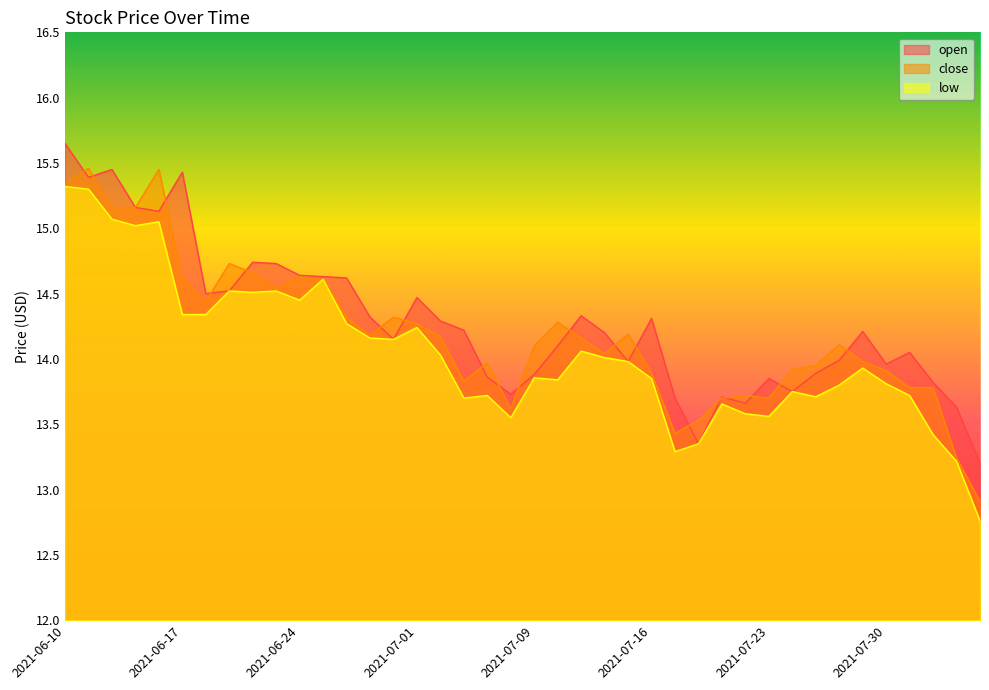

Which label corresponds to the smallest value in the chart?

2021-08-05